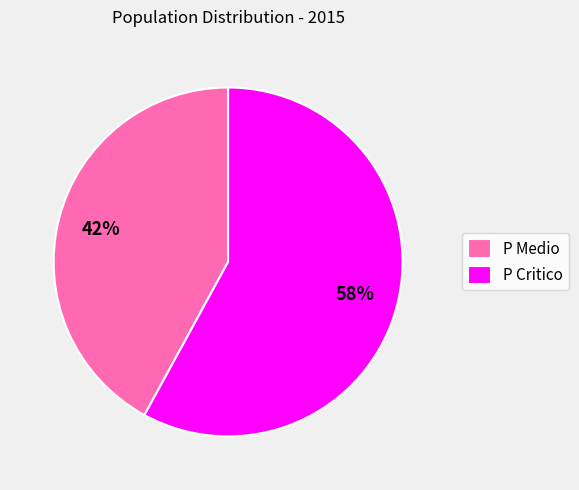

Rank the categories by value from lowest to highest.

P Medio, P Critico